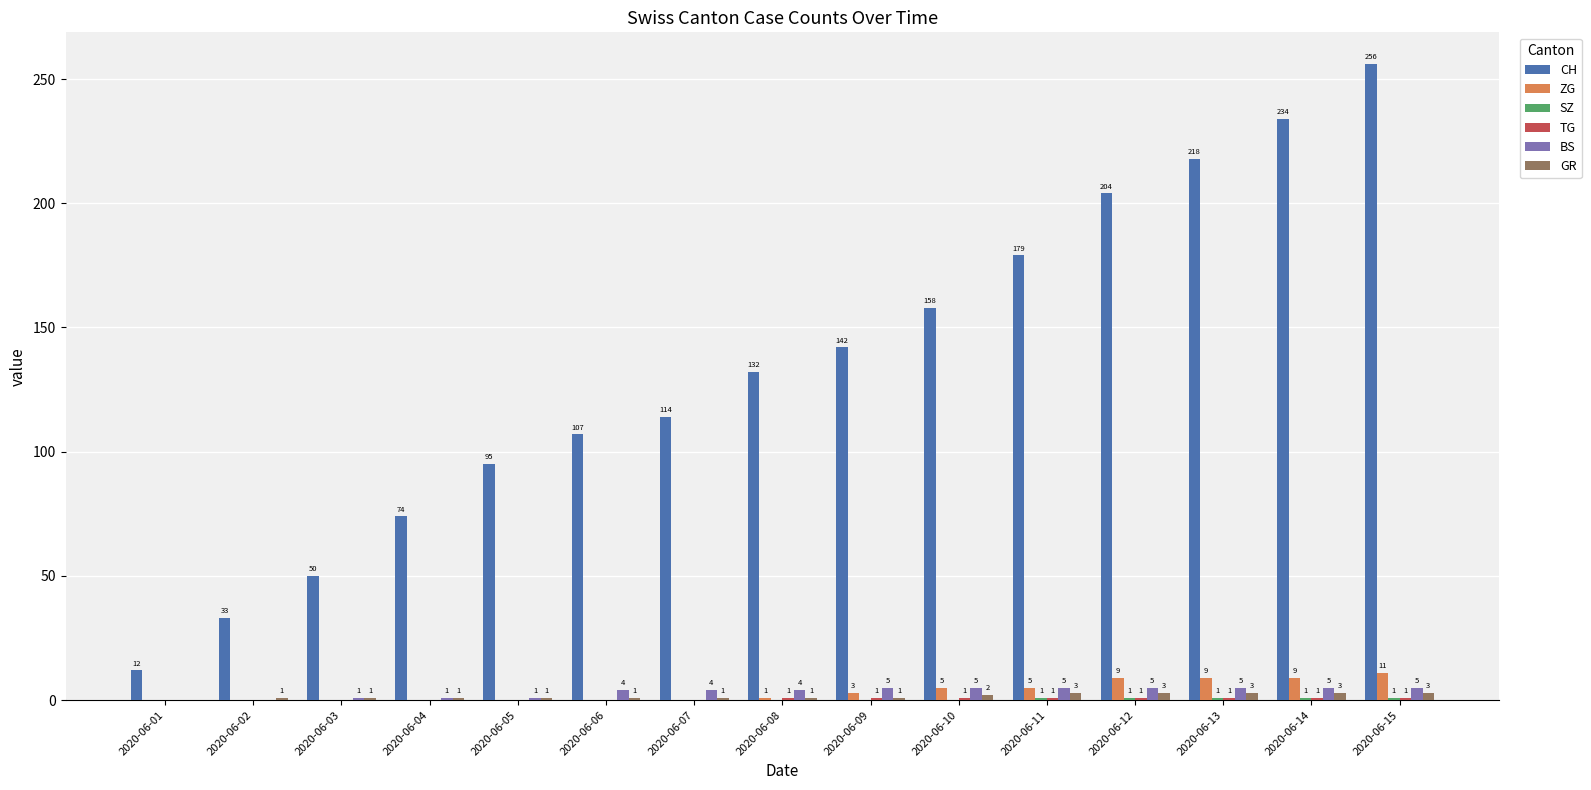

Does the chart contain stacked bars?

No